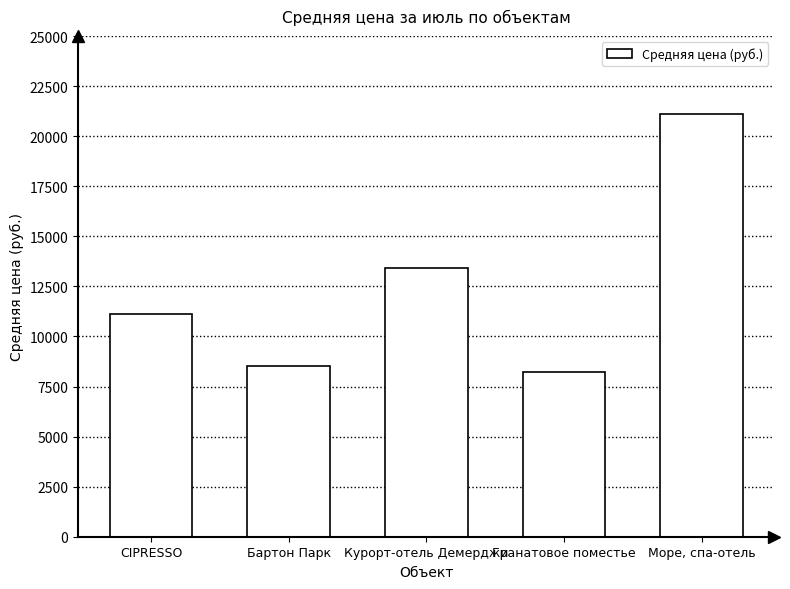

The chart shows a value of 5576.8 at Гранатовое поместье. True or false?

False